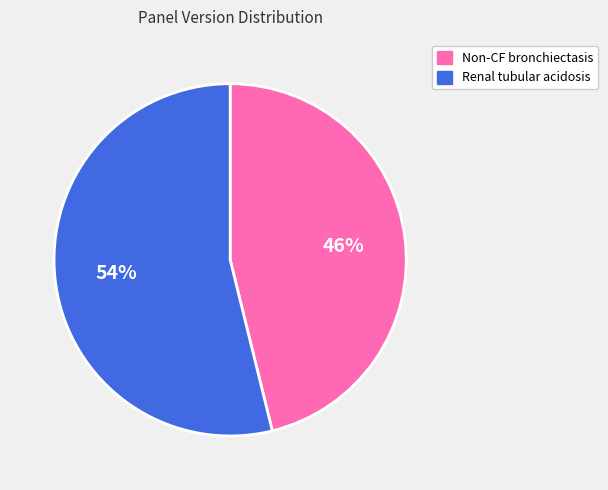

To the nearest percent, what percentage of the pie is Renal tubular acidosis?

54%